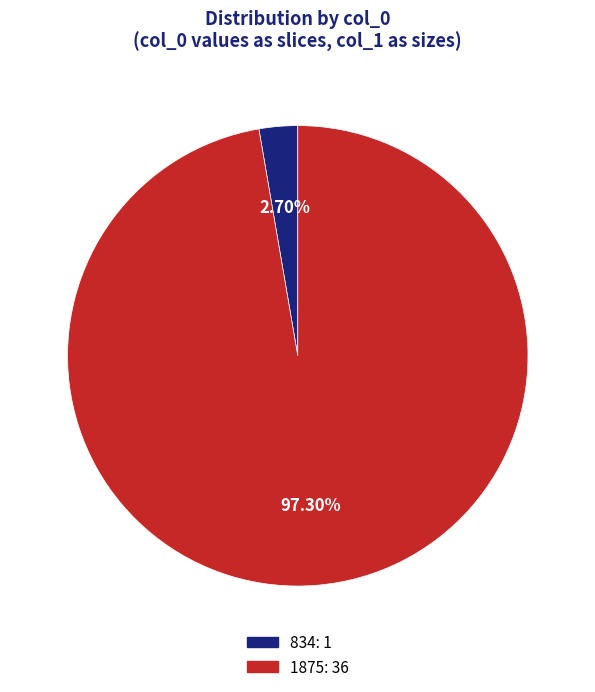

To the nearest percent, what percentage of the pie is 1875?

97%